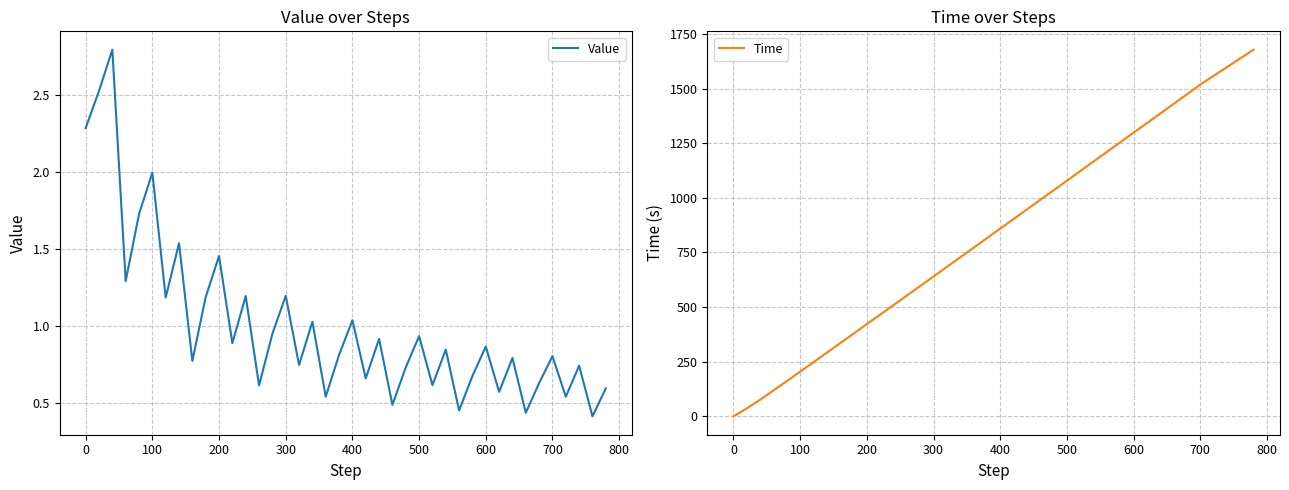

What are all the series names shown in the legend?

Value, Time